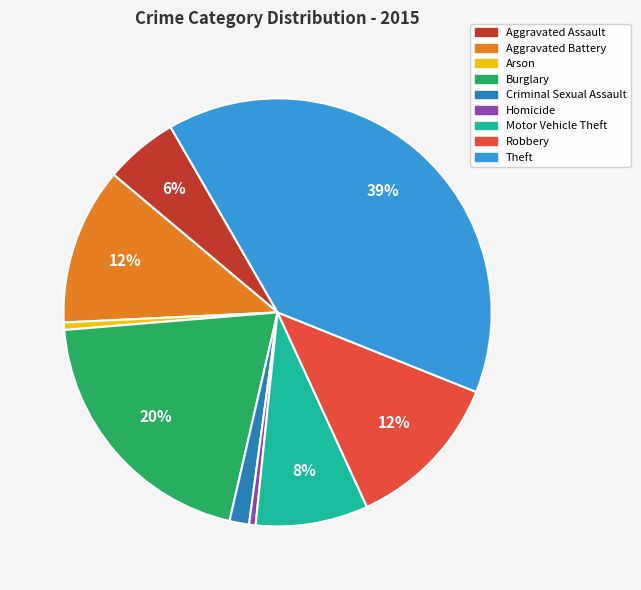

What percentage is the Burglary slice, to the nearest percent?

20%